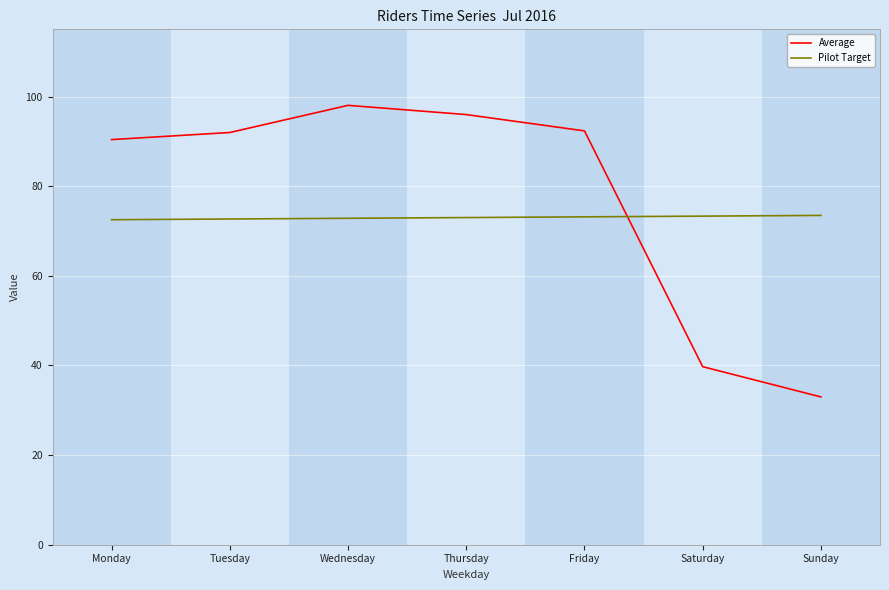

Which category has the lowest value across all series?

Sunday